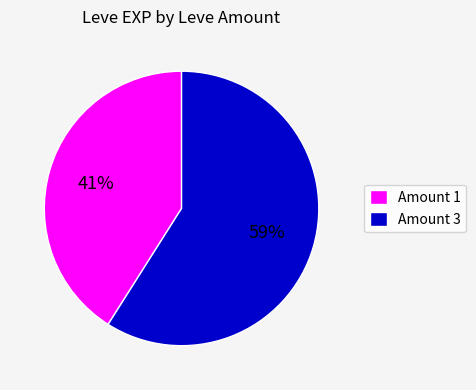

The Amount 1 slice represents 51% of the pie. True or false?

False